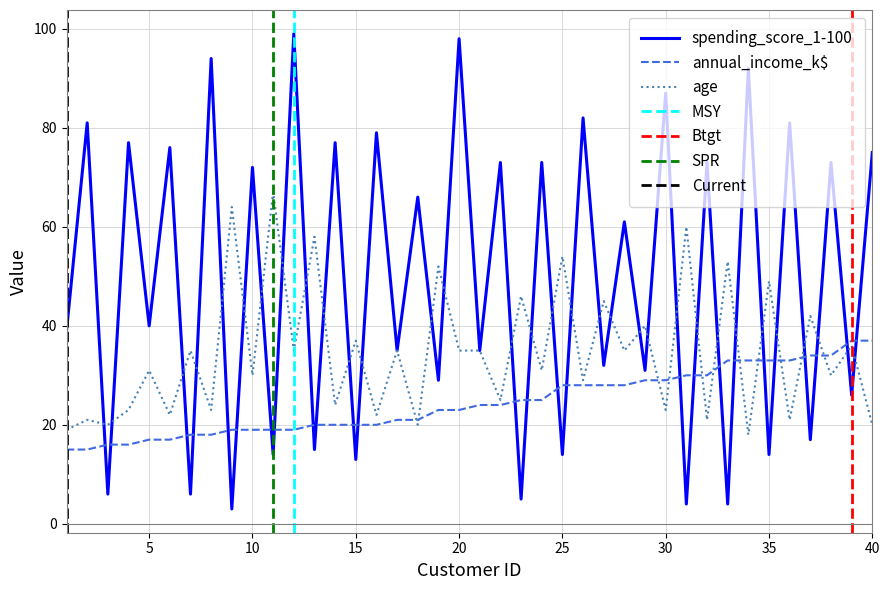

Rank the series at 28 from highest to lowest value.

spending_score_1-100, age, annual_income_k$